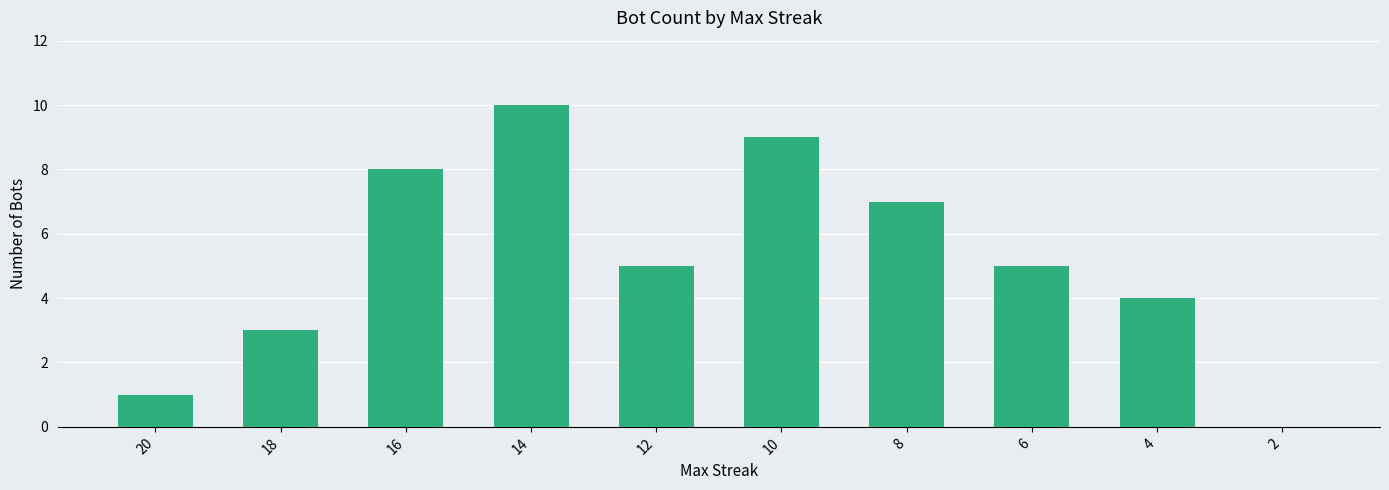

Which has a higher value, 10 or 14?

14